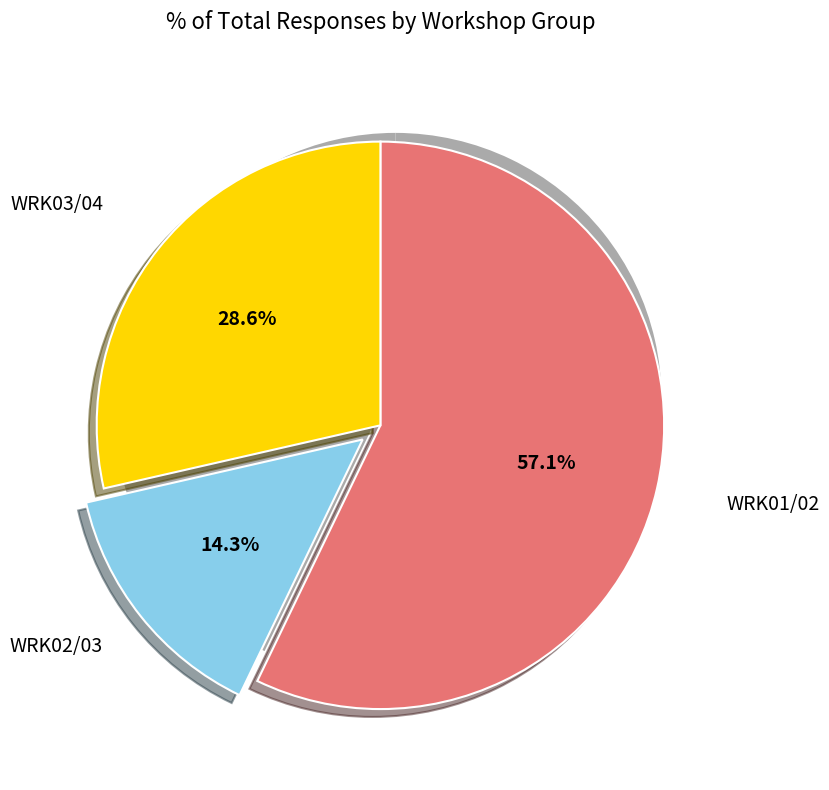

What is the total percentage of WRK03/04 and WRK01/02?

85.7%